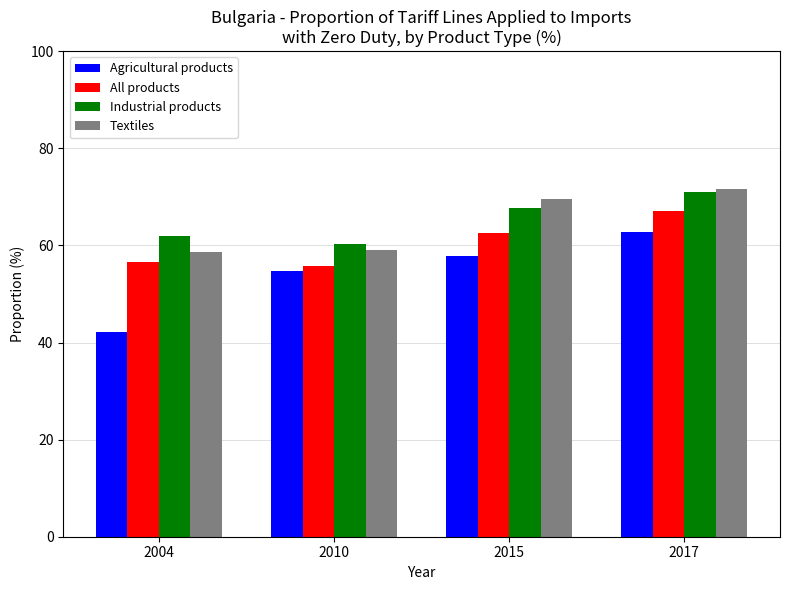

True or false: Agricultural products has a value of 78.0 at 2010.

False